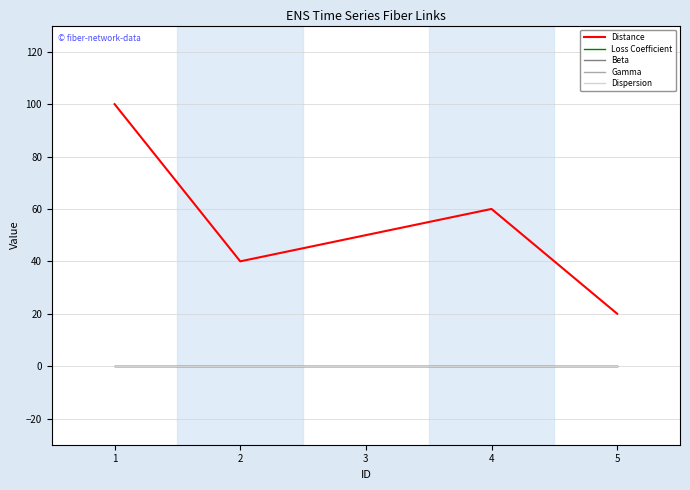

Between 2 and 4, which is larger?

4